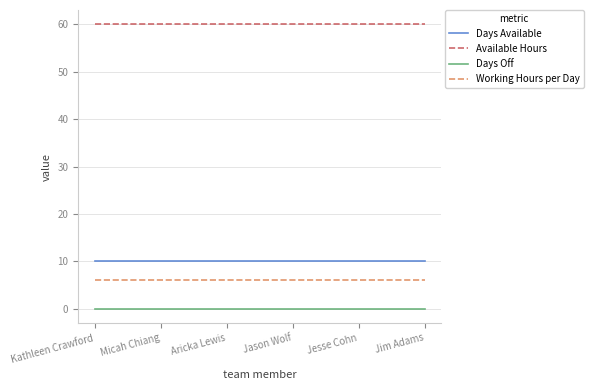

What is the maximum value for Working Hours per Day?

6